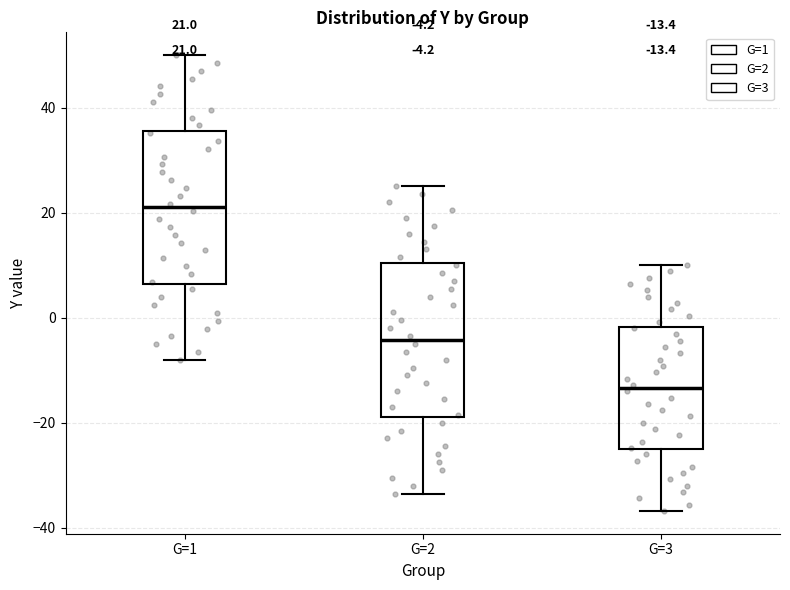

Which box has the lowest median line?

G=3